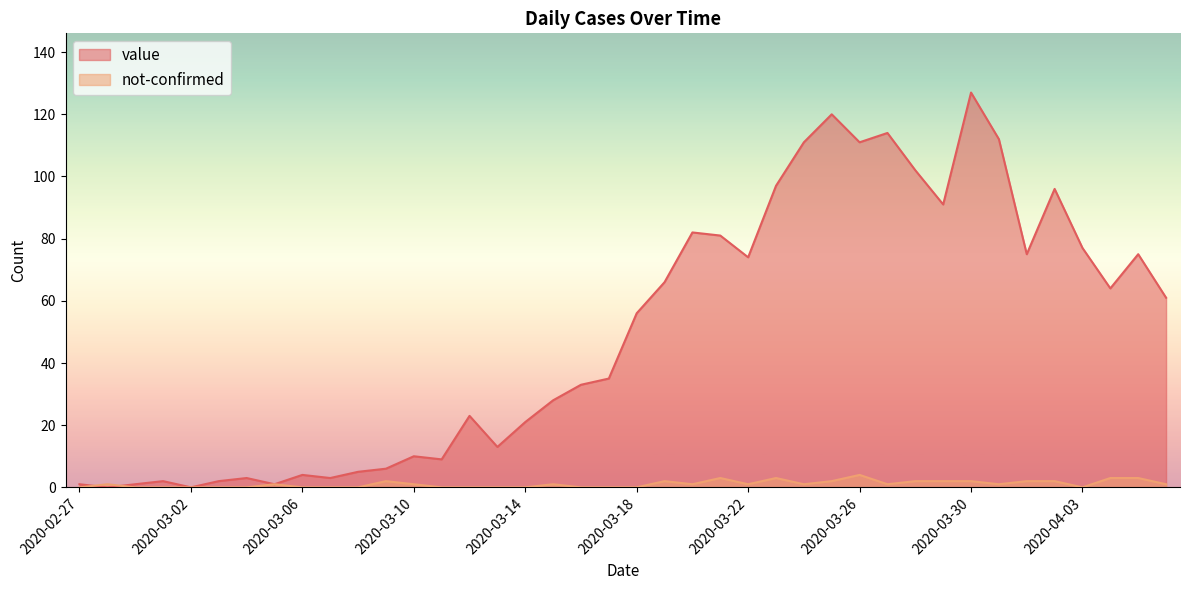

Reading left to right, list all the values displayed in this chart.

value: 1	0	1	2	0	2	3	1	4	3	5	6	10	9	23	13	21	28	33	35	56	66	82	81	74	97	111	120	111	114	102	91	127	112	75	96	77	64	75	61
not-confirmed: 0	1	0	0	0	0	0	1	0	0	0	2	1	0	0	0	0	1	0	0	0	2	1	3	1	3	1	2	4	1	2	2	2	1	2	2	0	3	3	1